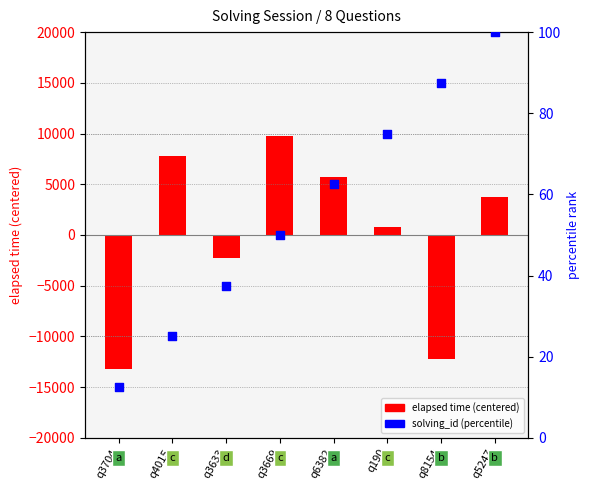

At how many categories does at least one series exceed 7111?

2